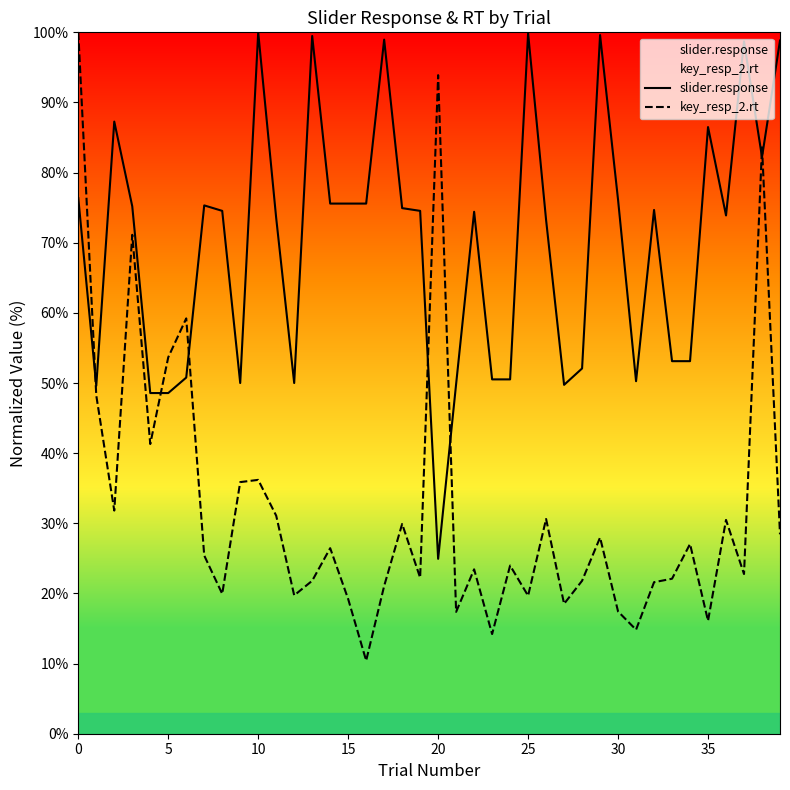

Which series ends up on top after the final intersection of slider.response and key_resp_2.rt?

slider.response